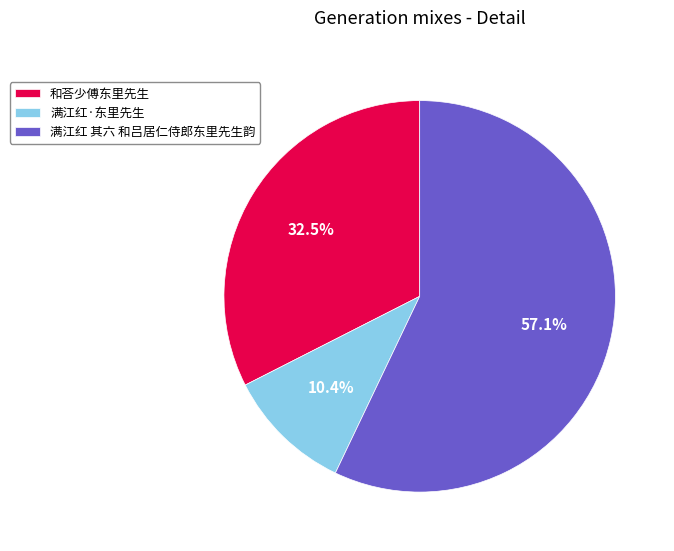

Does 满江红 其六 和吕居仁侍郎东里先生韵 account for over 50% of the chart?

Yes